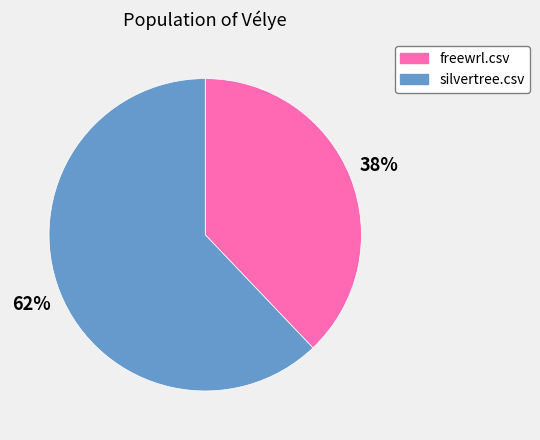

Do freewrl.csv and silvertree.csv together represent more than half of the pie?

Yes